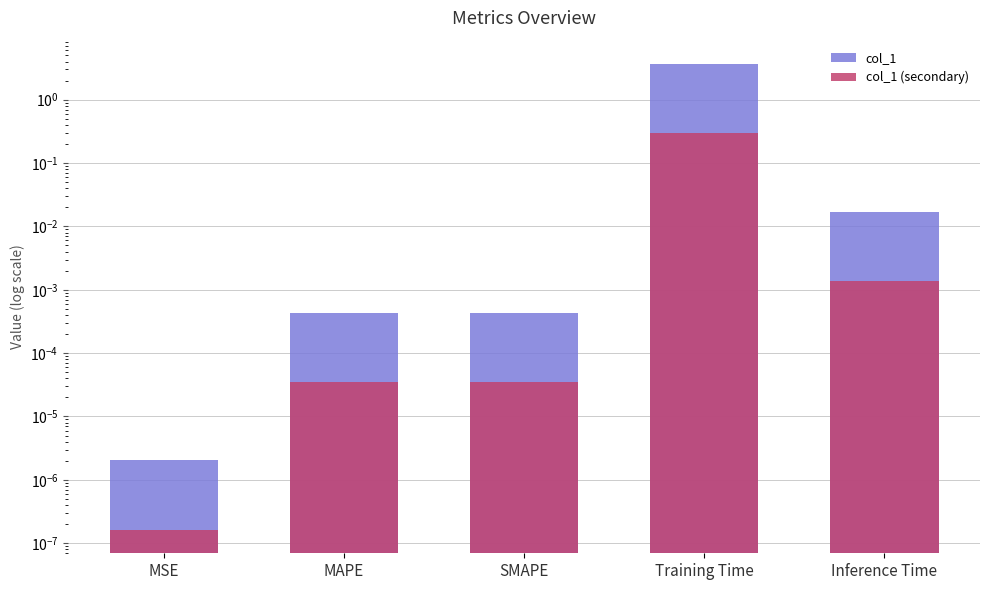

What is the sum of all col_1 values?

3.7